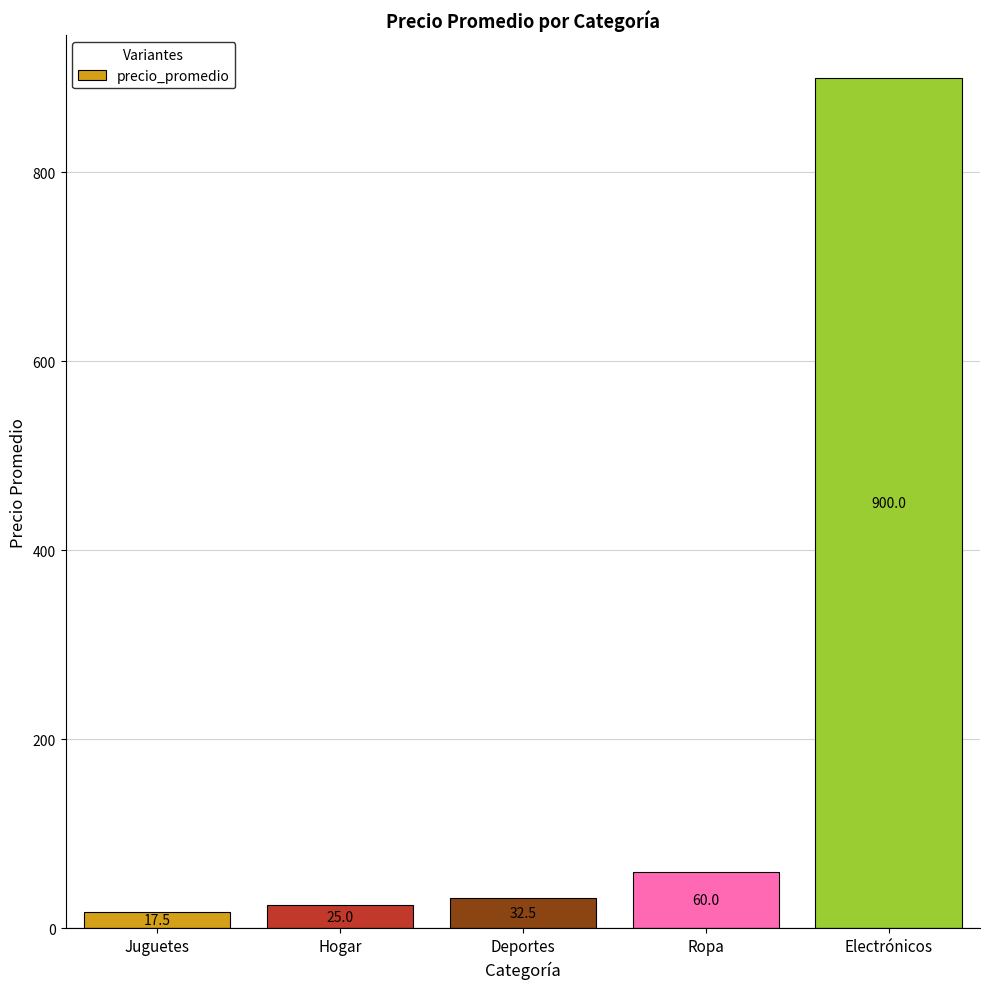

Is it true that the value at Deportes is 32.5?

True